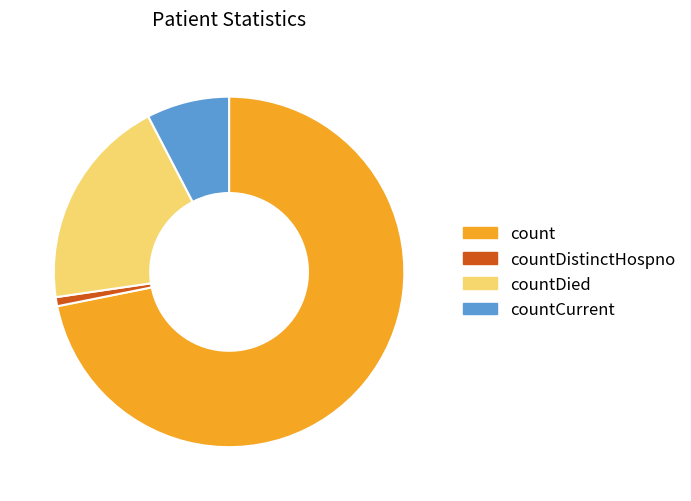

Is the sum of countCurrent and countDistinctHospno greater than half?

No